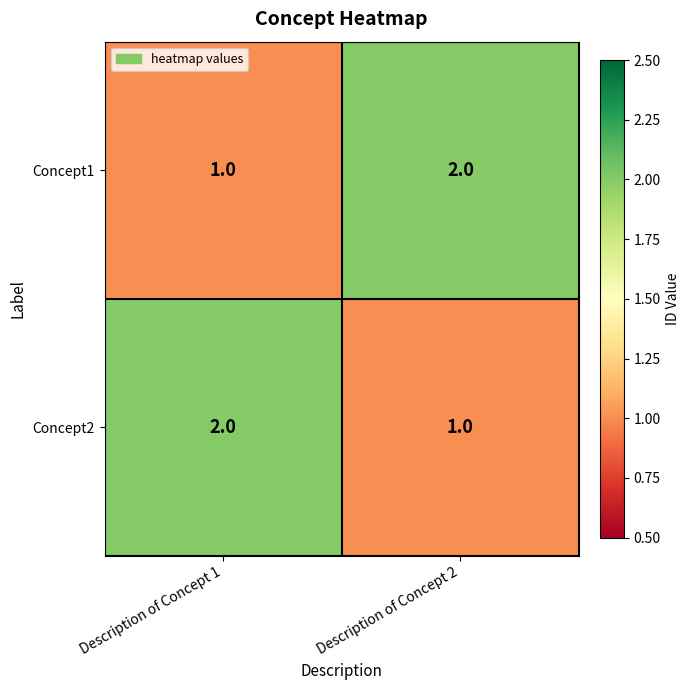

What is the sum of the Concept1 values at Description of Concept 2 and Description of Concept 1?

3